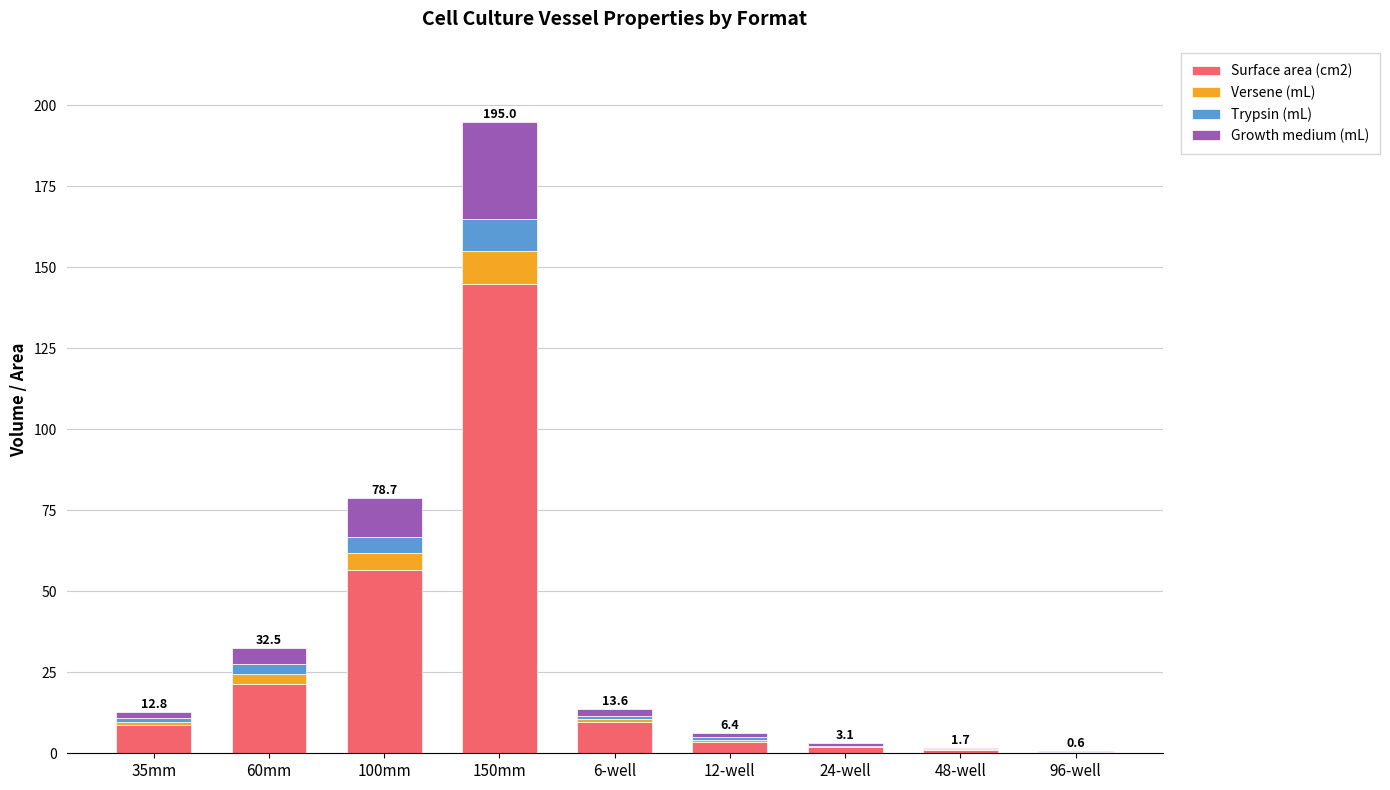

The value of Surface area (cm2) at 6-well is 9.6. True or false?

True